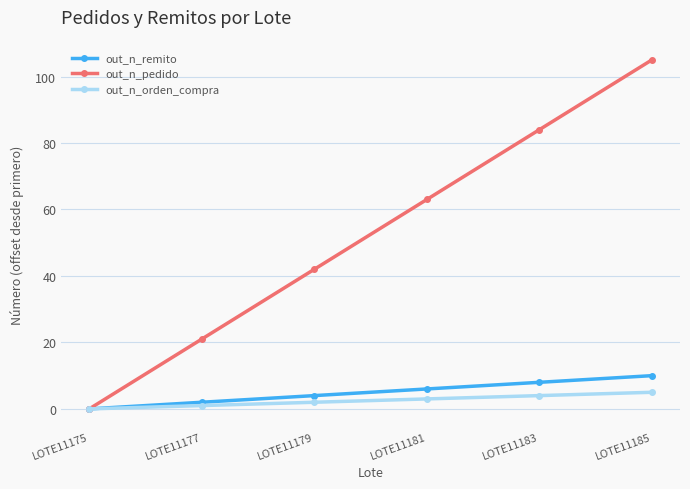

How many data points does each series have?

6